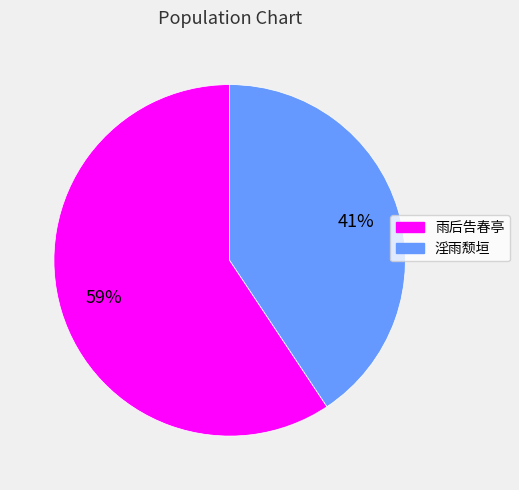

Does any single category account for the majority?

Yes